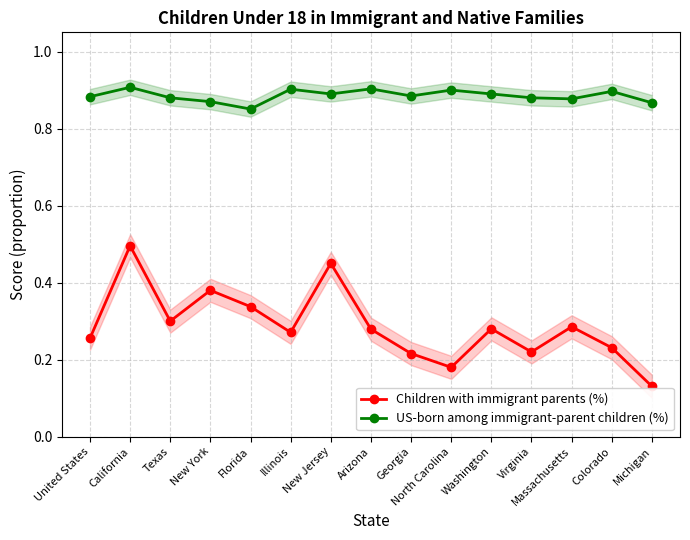

At how many categories does at least one series exceed 0?

15